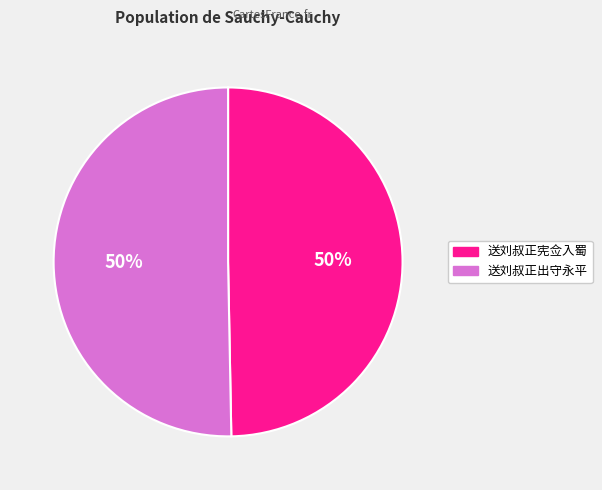

Approximately how many times larger is the value at 送刘叔正出守永平 compared to 送刘叔正宪佥入蜀?

1.0